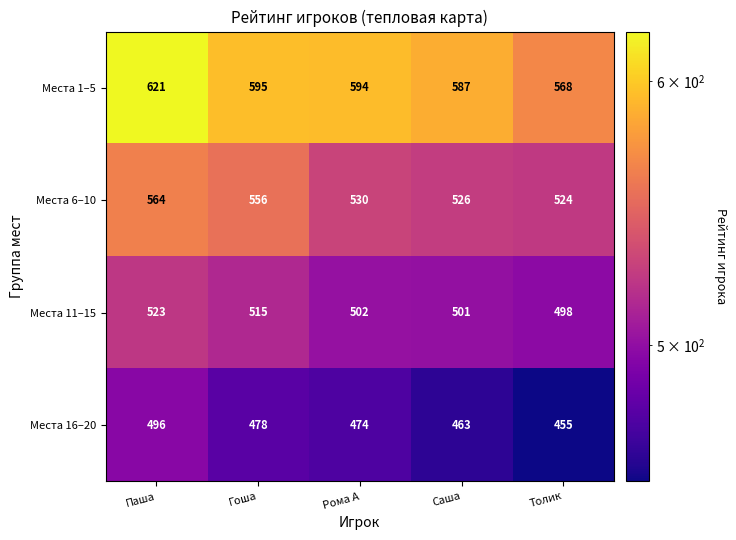

What is the difference between the maximum and minimum values in the Места 6–10 series?

40